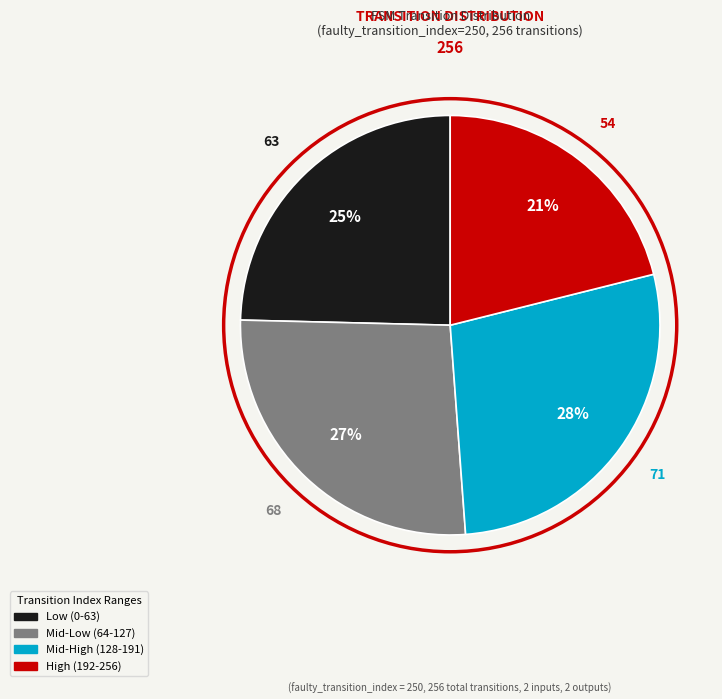

How many slices are in this pie chart?

4